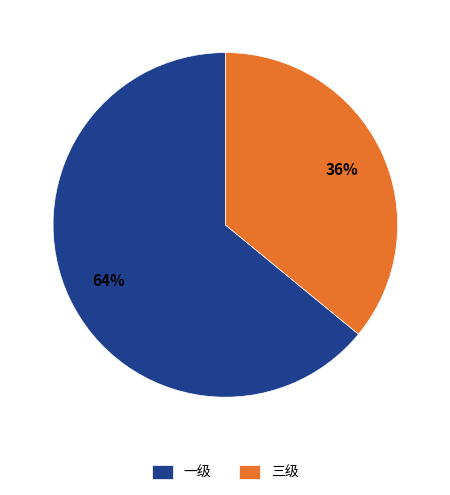

To the nearest percent, what is the combined percentage of 一级 and 三级?

100%